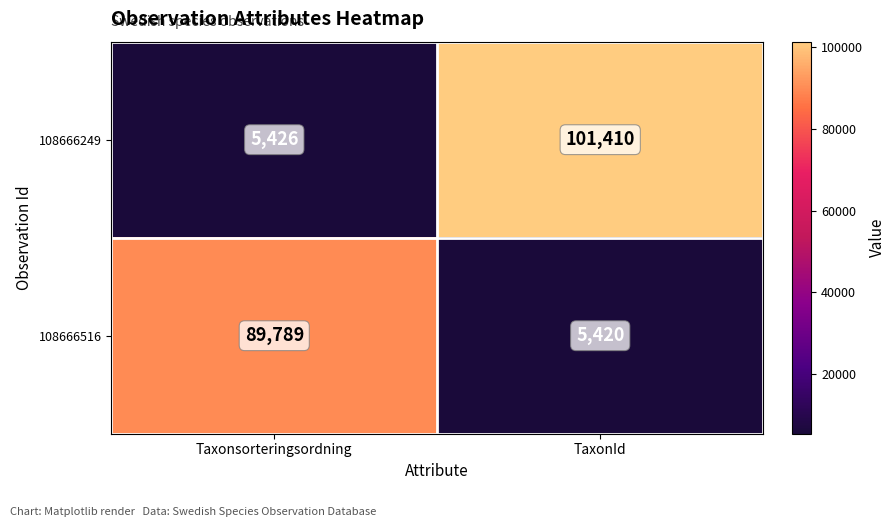

Between Taxonsorteringsordning and TaxonId, which series saw the biggest shift?

108666249